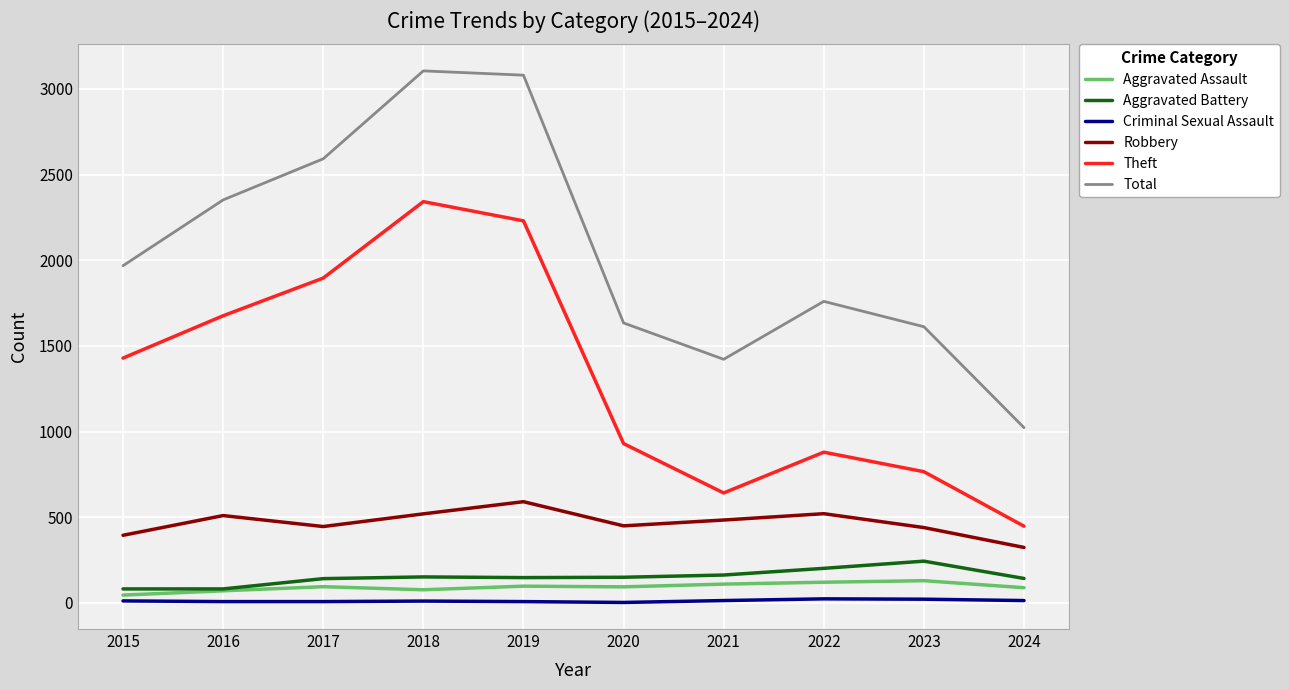

Which series has the largest total across all categories?

Total